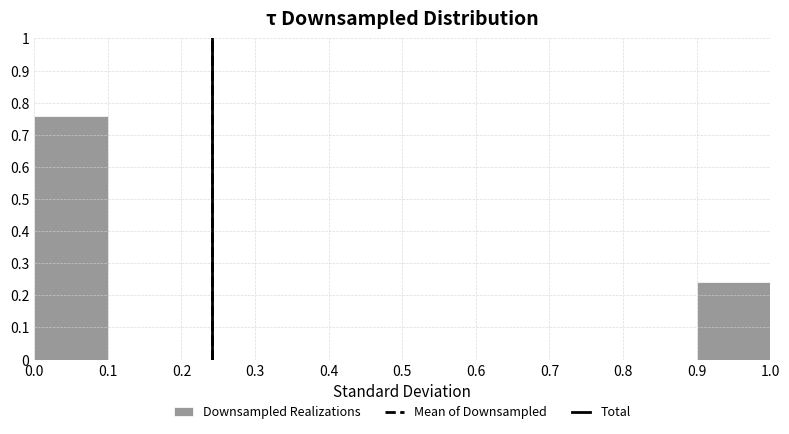

How tall is the bar that spans 0.9 to 1.0 on the x-axis? The values are not printed on the chart, so give them approximately, as read against the axis.

0.24